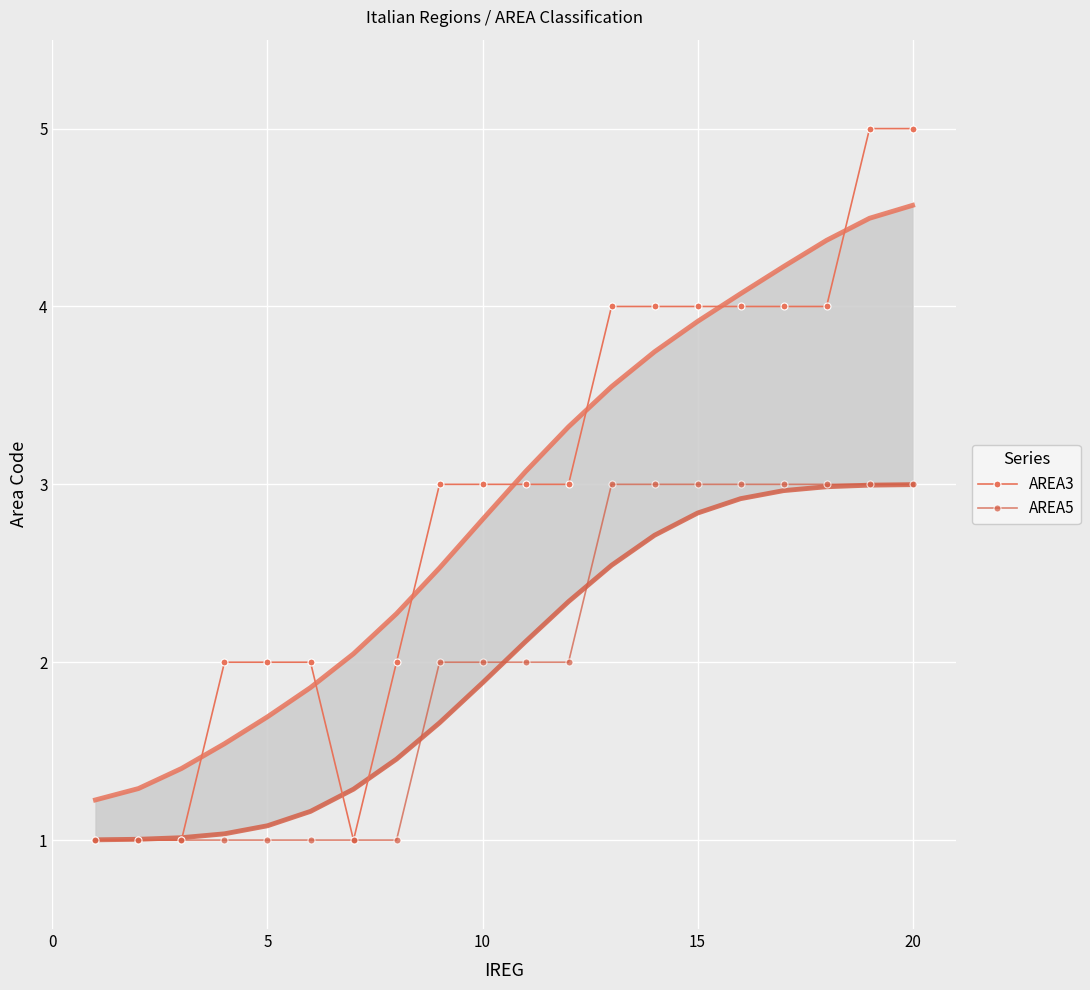

List the series in order of their overall mean, lowest first.

AREA5, AREA3